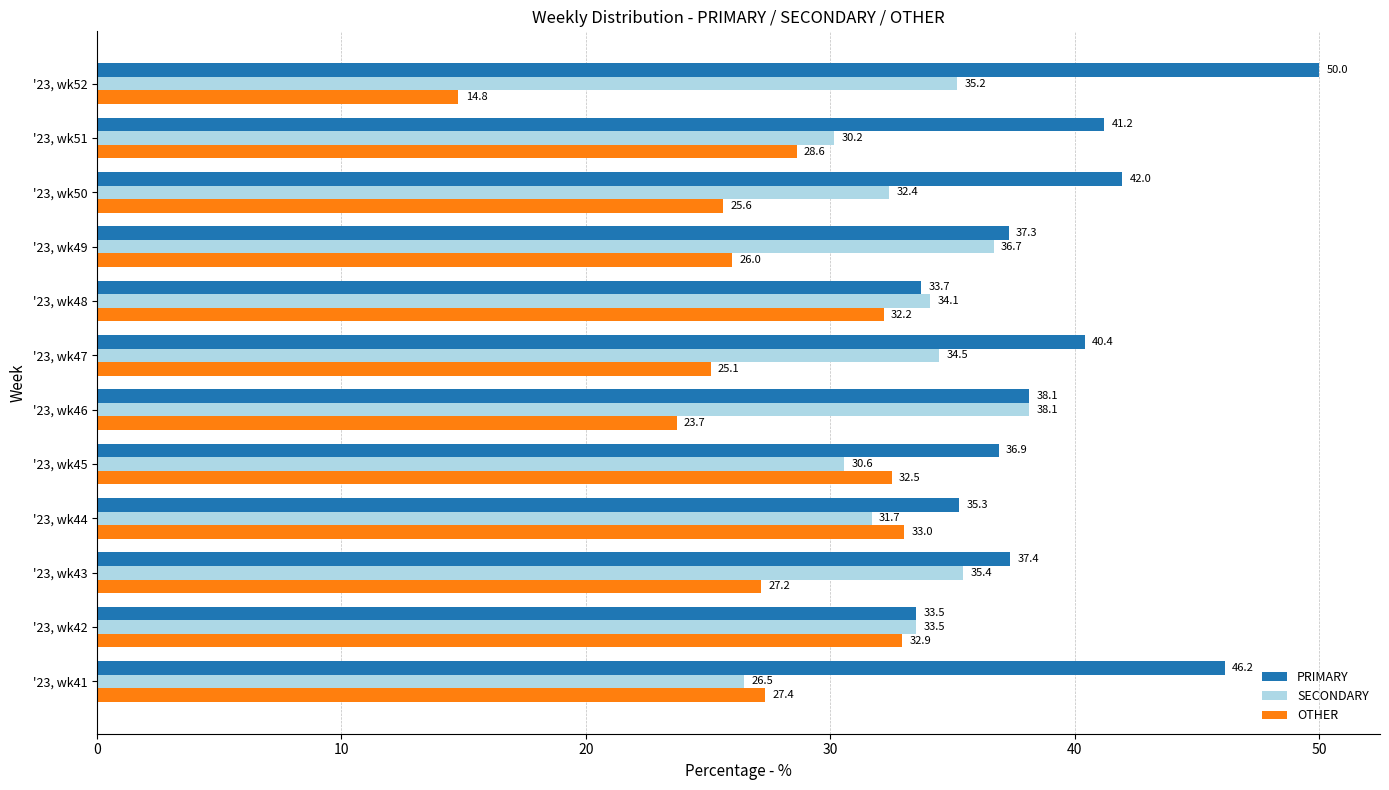

Is the value of OTHER at '23, wk47 greater than the value of PRIMARY at '23, wk49?

No